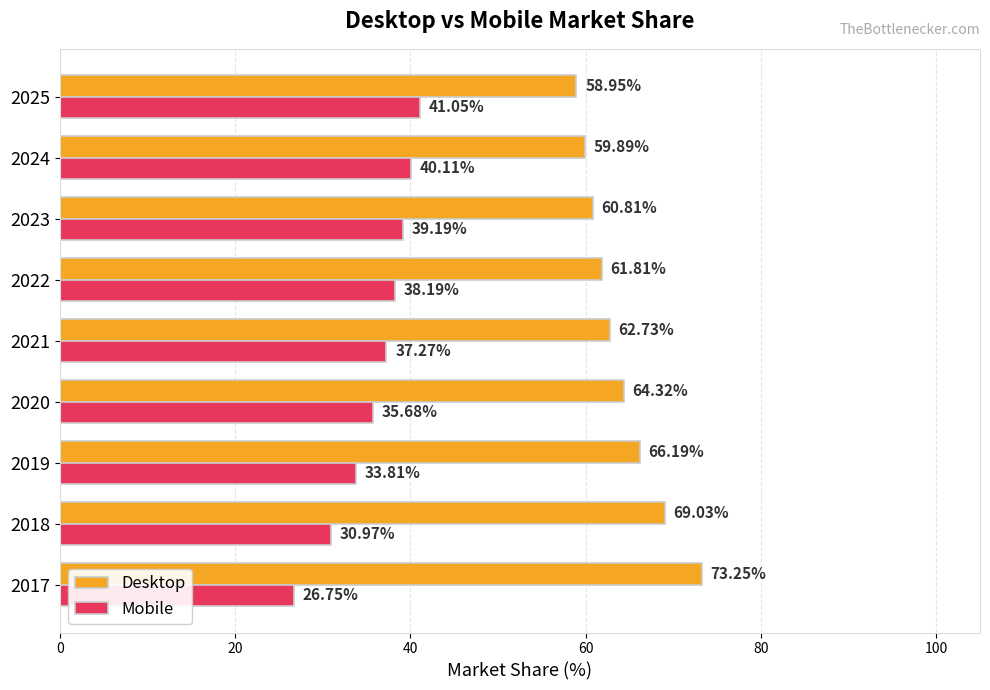

What is the total value across all series at 2018?

100.0